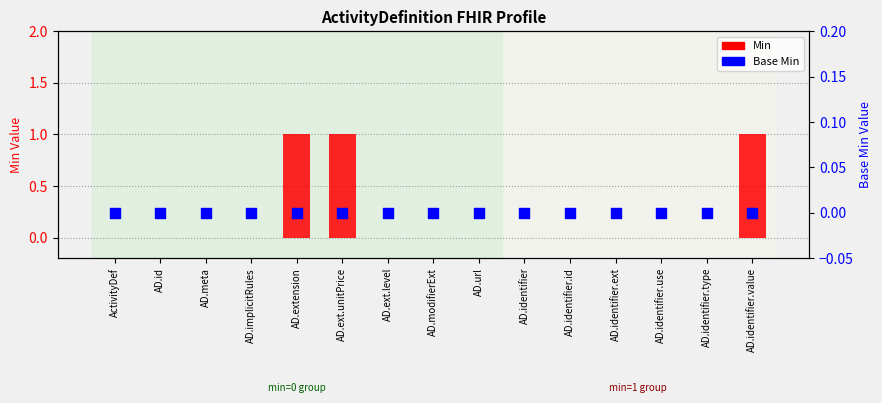

Which series reaches the minimum Y coordinate?

Min